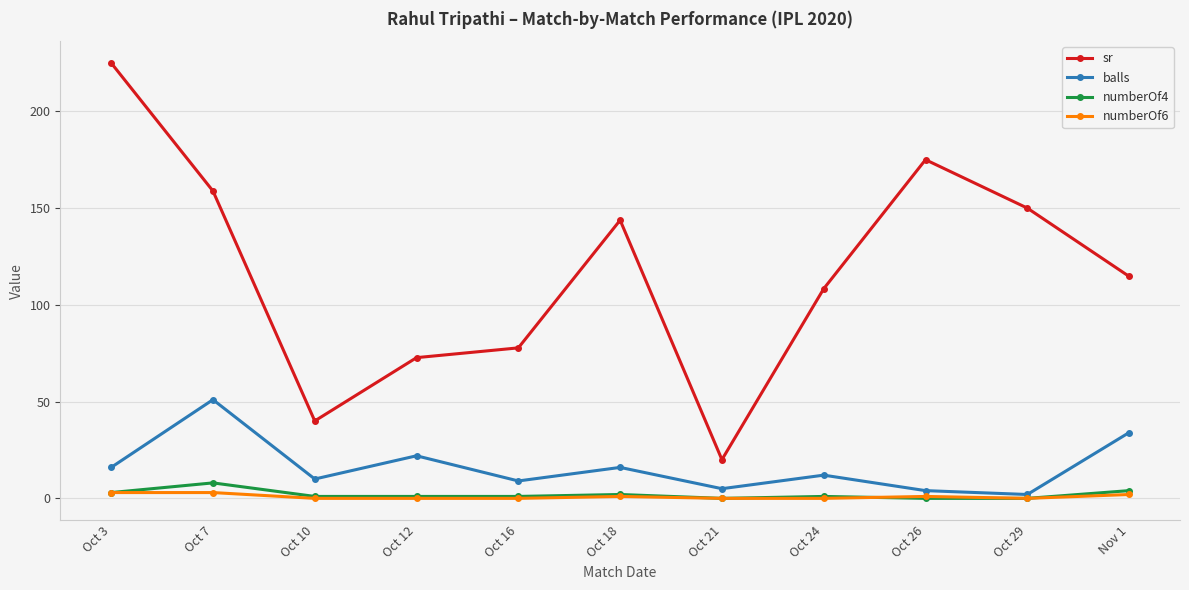

Reading left to right, transcribe all the data shown in this chart.

sr: Oct 3=225.0	Oct 7=158.8	Oct 10=40.0	Oct 12=72.7	Oct 16=77.8	Oct 18=143.8	Oct 21=20.0	Oct 24=108.3	Oct 26=175.0	Oct 29=150.0	Nov 1=114.7
balls: Oct 3=16.0	Oct 7=51.0	Oct 10=10.0	Oct 12=22.0	Oct 16=9.0	Oct 18=16.0	Oct 21=5.0	Oct 24=12.0	Oct 26=4.0	Oct 29=2.0	Nov 1=34.0
numberOf4: Oct 3=3.0	Oct 7=8.0	Oct 10=1.0	Oct 12=1.0	Oct 16=1.0	Oct 18=2.0	Oct 21=0.0	Oct 24=1.0	Oct 26=0.0	Oct 29=0.0	Nov 1=4.0
numberOf6: Oct 3=3.0	Oct 7=3.0	Oct 10=0.0	Oct 12=0.0	Oct 16=0.0	Oct 18=1.0	Oct 21=0.0	Oct 24=0.0	Oct 26=1.0	Oct 29=0.0	Nov 1=2.0